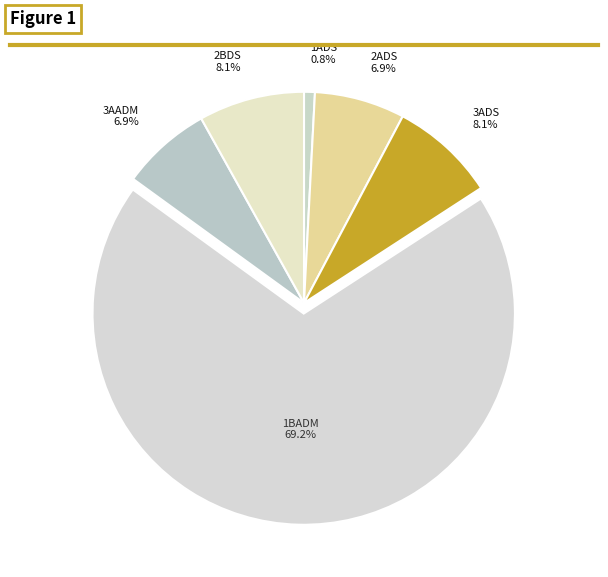

Is 2ADS the majority of the pie?

No